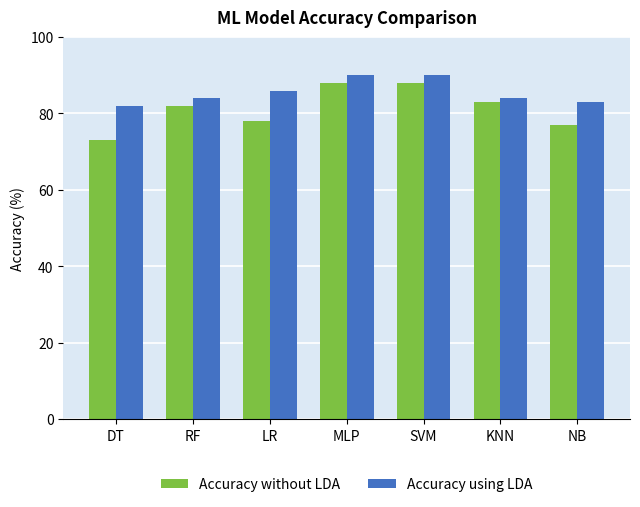

How many bars are there in total?

14